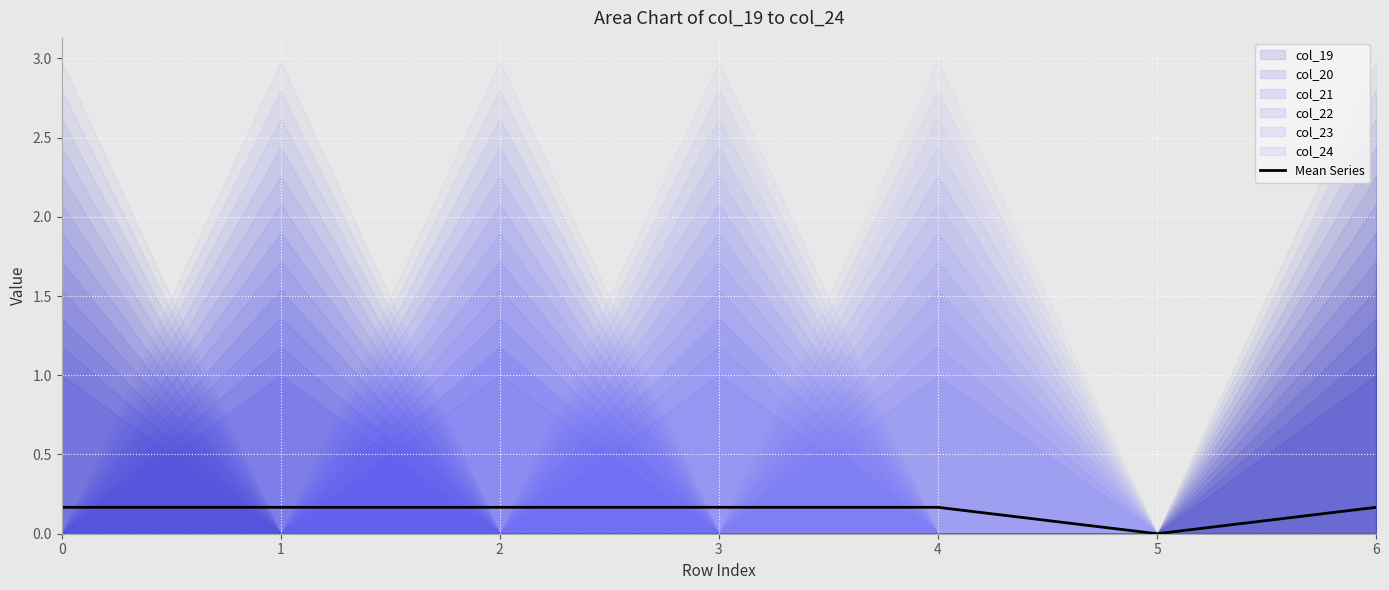

Which has a higher value, 6 or 2?

6